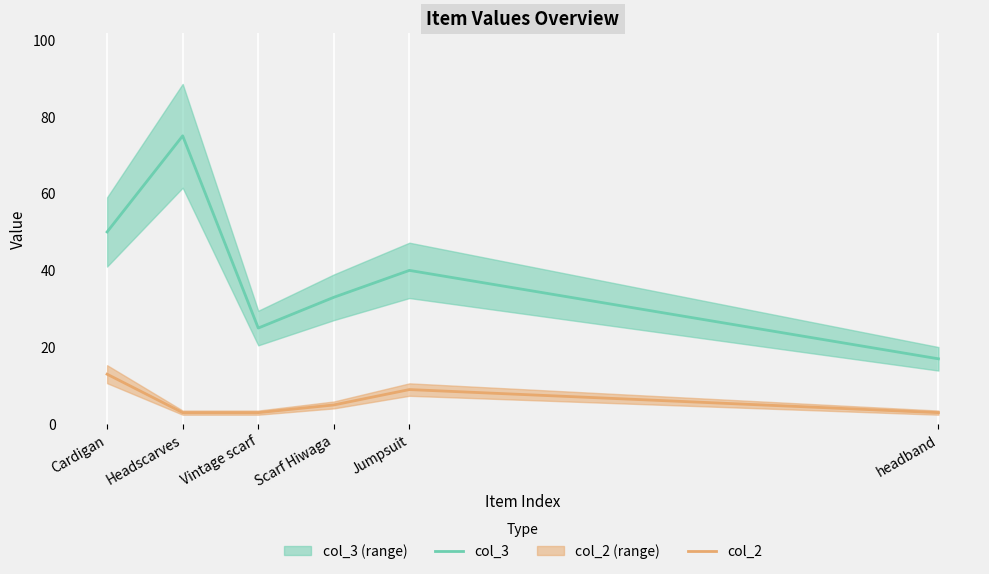

True or false: col_3 and col_2 cross at least once.

False